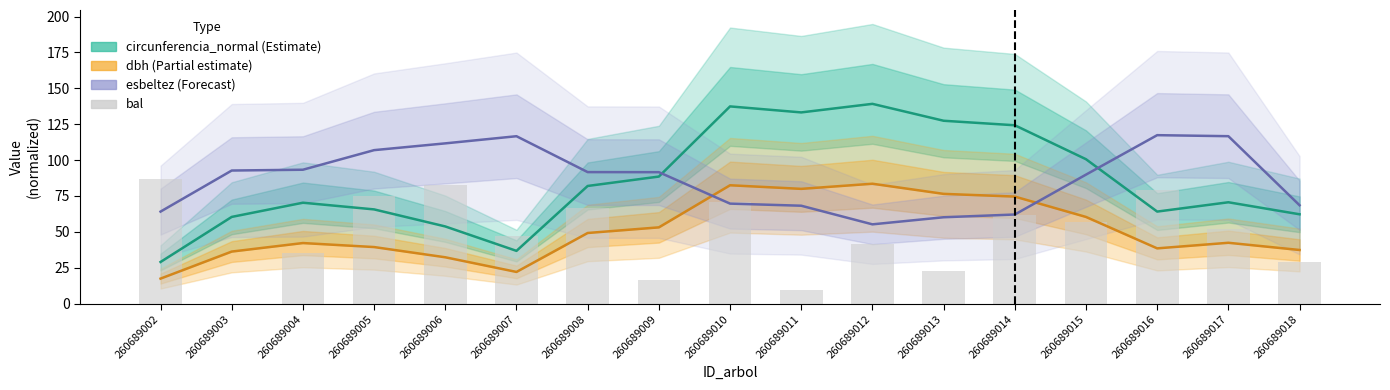

How many data points in circunferencia_normal (Estimate) are above 70?

10